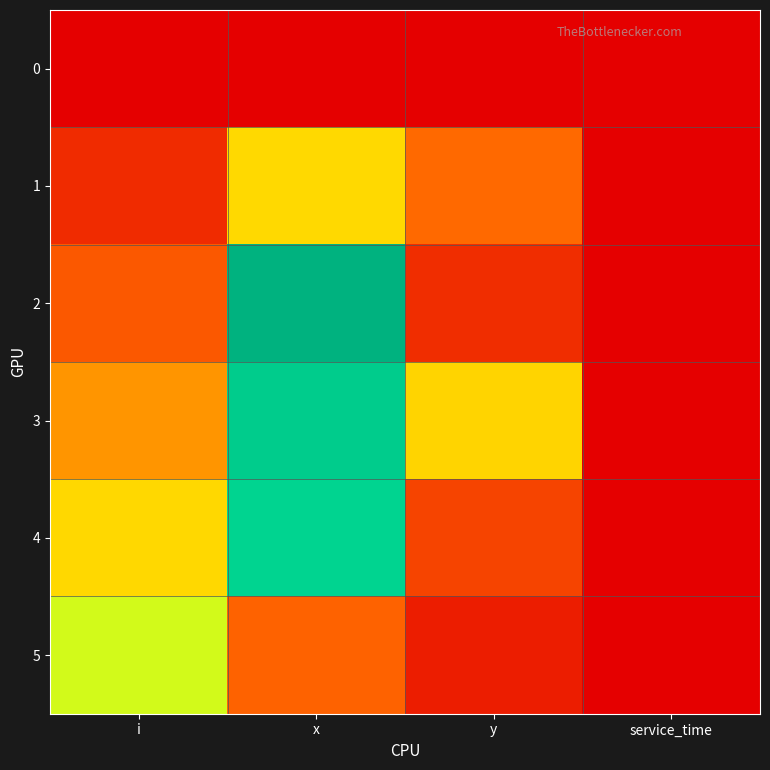

Which label corresponds to the largest value in the chart?

x